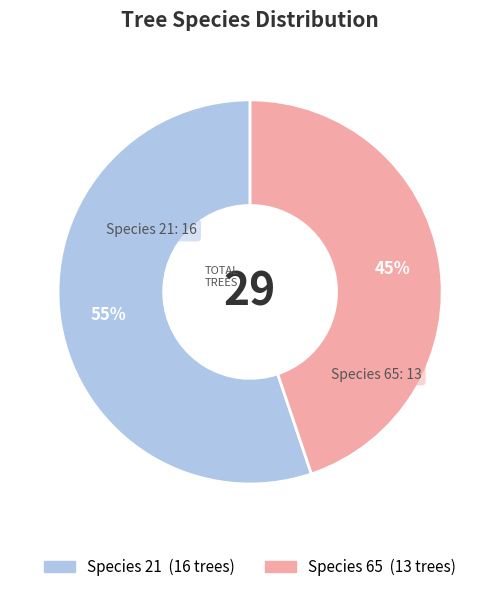

The Species 65 slice represents 45% of the pie. True or false?

True